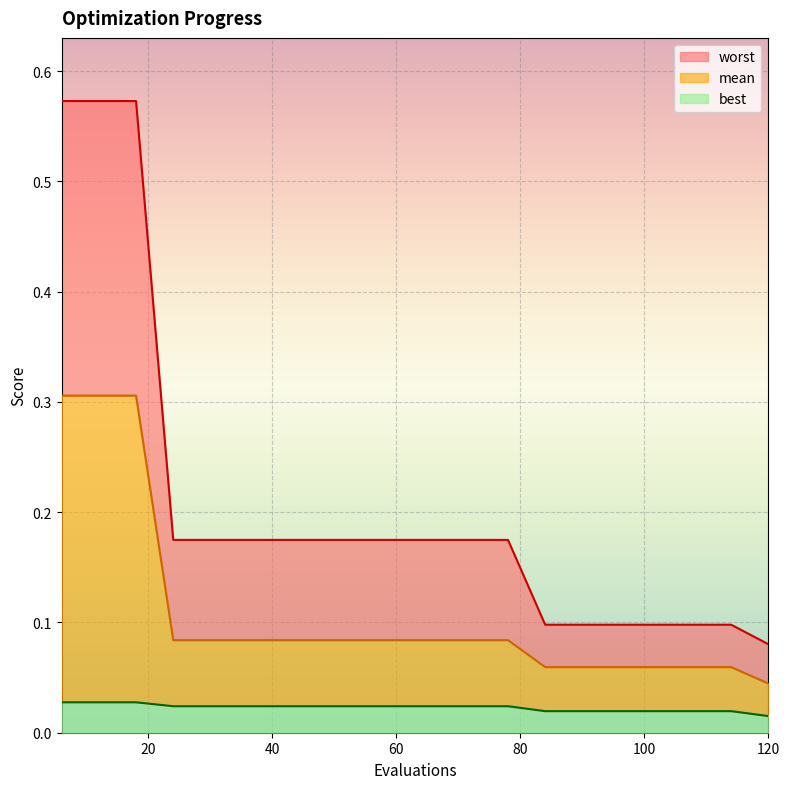

Reading left to right, transcribe all the data shown in this chart.

mean: 6=0.3	12=0.3	18=0.3	24=0.1	30=0.1	36=0.1	42=0.1	48=0.1	54=0.1	60=0.1	66=0.1	72=0.1	78=0.1	84=0.1	90=0.1	96=0.1	102=0.1	108=0.1	114=0.1	120=0.0
best: 6=0.0	12=0.0	18=0.0	24=0.0	30=0.0	36=0.0	42=0.0	48=0.0	54=0.0	60=0.0	66=0.0	72=0.0	78=0.0	84=0.0	90=0.0	96=0.0	102=0.0	108=0.0	114=0.0	120=0.0
worst: 6=0.6	12=0.6	18=0.6	24=0.2	30=0.2	36=0.2	42=0.2	48=0.2	54=0.2	60=0.2	66=0.2	72=0.2	78=0.2	84=0.1	90=0.1	96=0.1	102=0.1	108=0.1	114=0.1	120=0.1